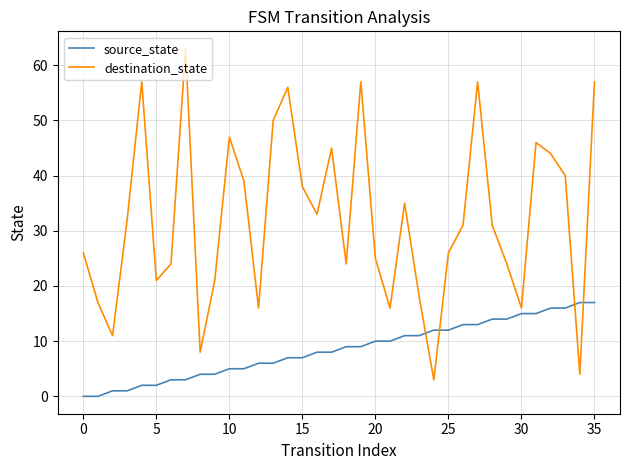

Rank the series by their maximum value, from lowest to highest.

source_state, destination_state